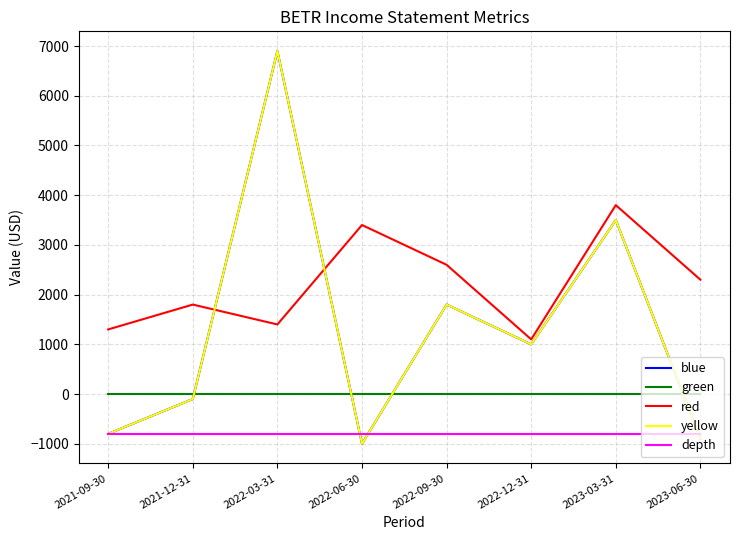

At which label does red first exceed 2300?

2022-06-30